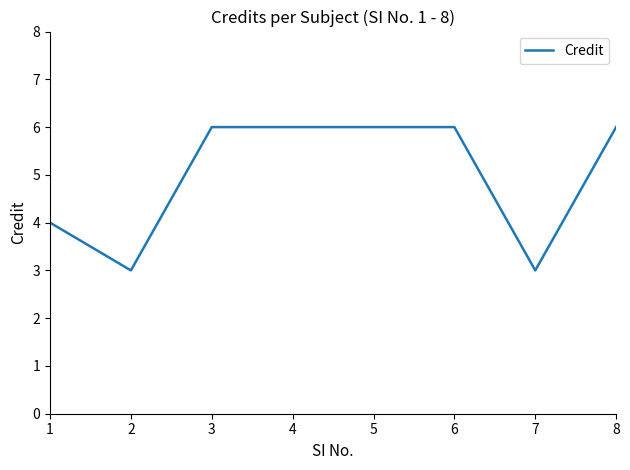

What is the smallest value displayed?

3